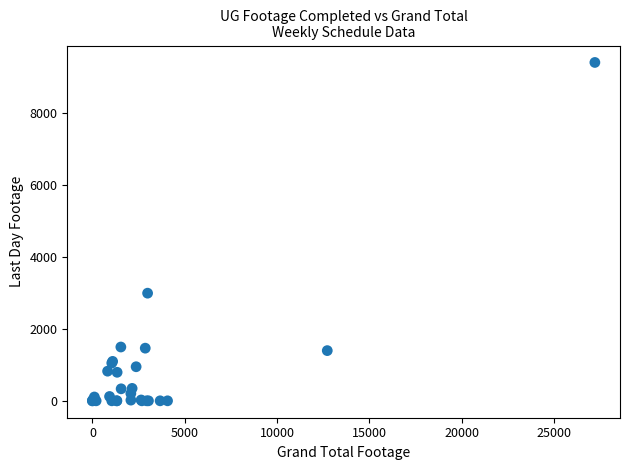

What Y value in the scatter plot is closest to 4698?

2989